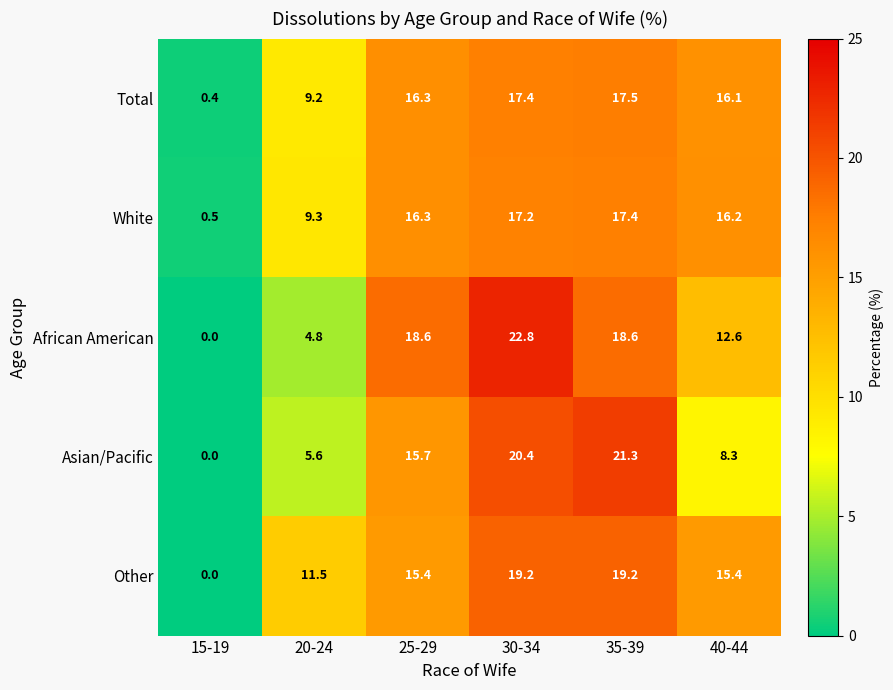

True or false: Total has a value of 16.3 at 25-29.

True